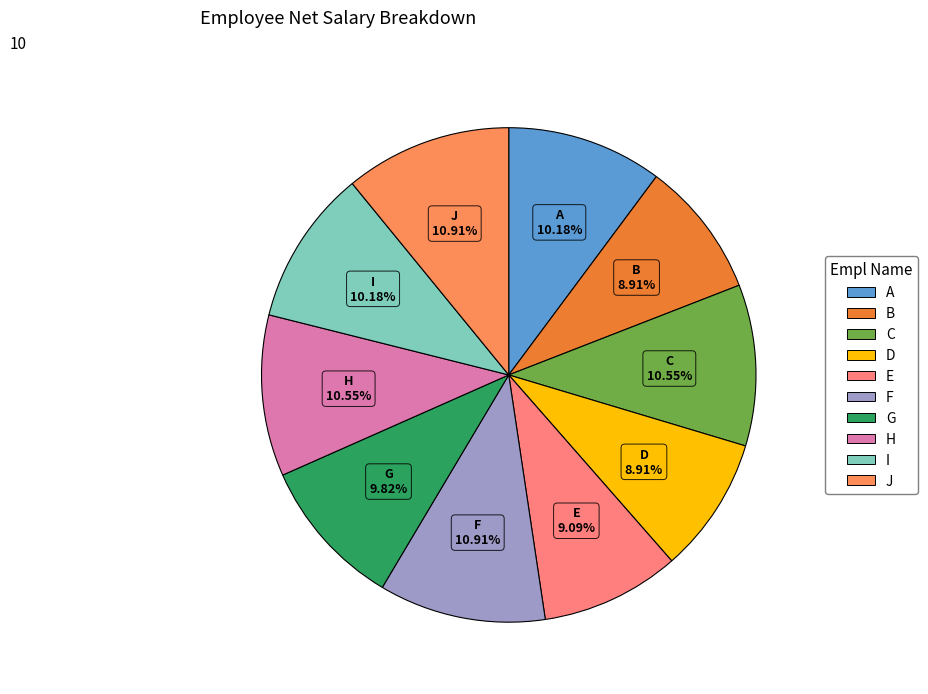

Is C the majority of the pie?

No